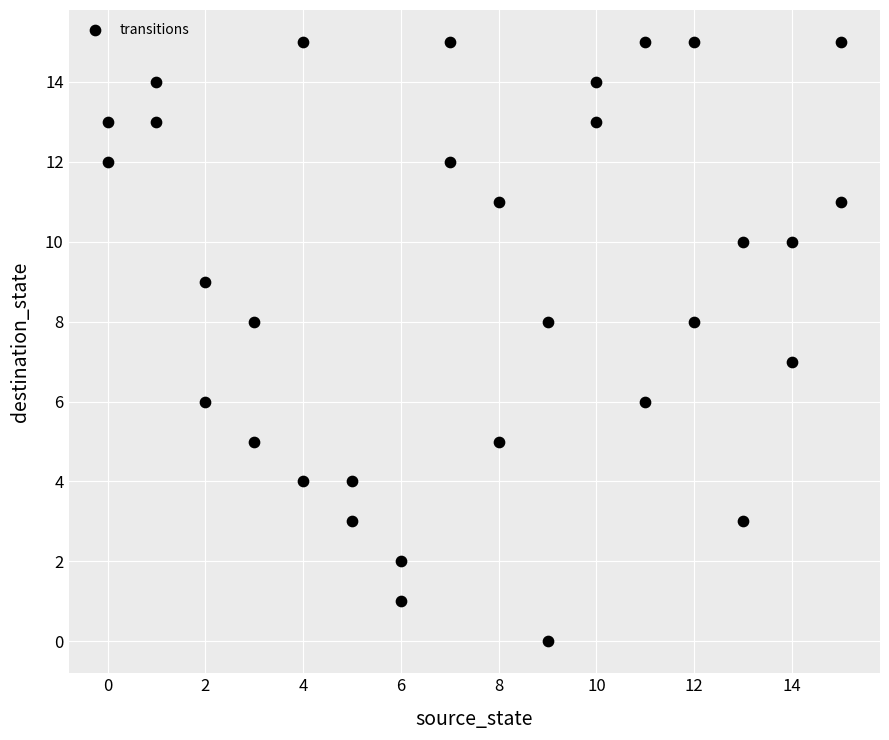

What is the range of X values (max minus min)?

15